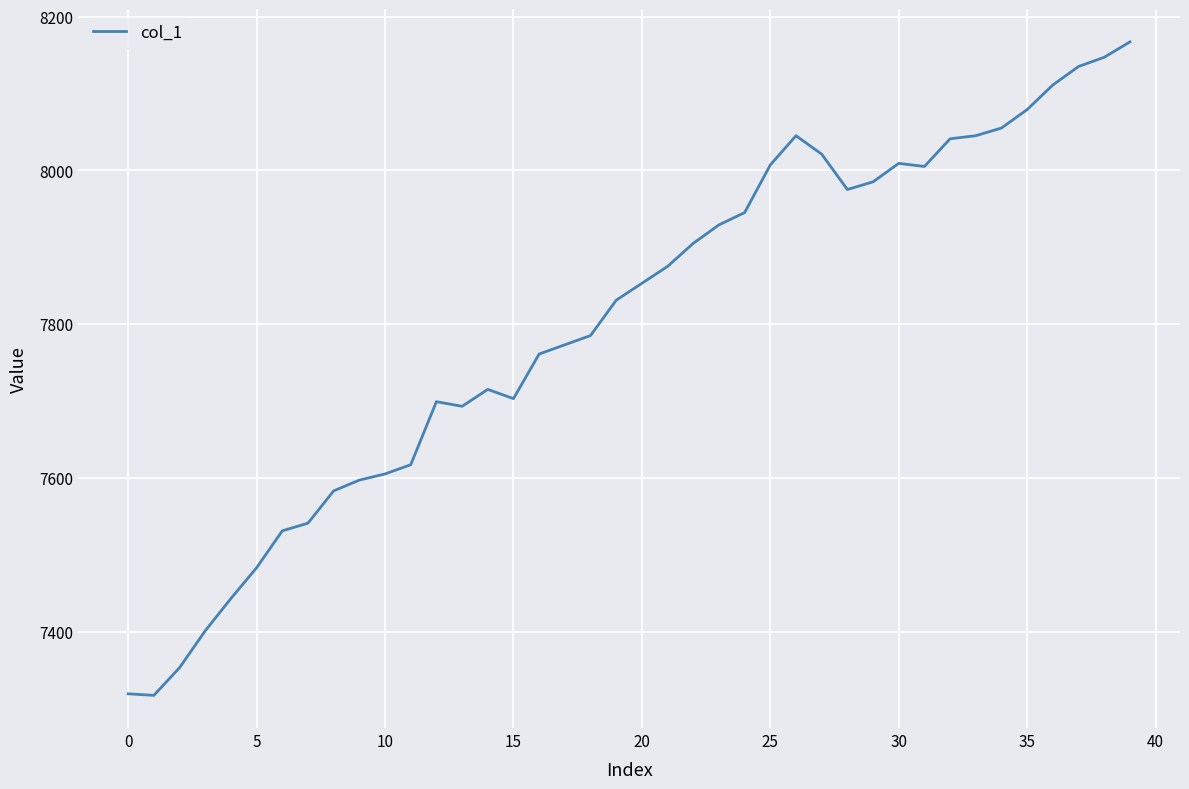

What is the minimum value shown in the chart?

7317